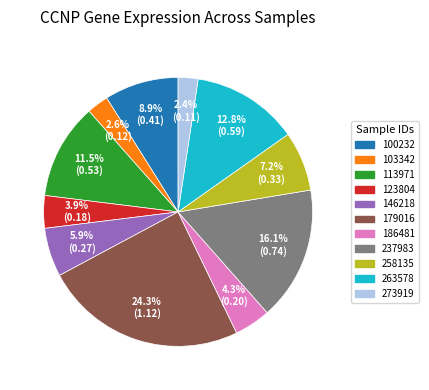

Combined, do 146218 and 263578 account for over 50%?

No